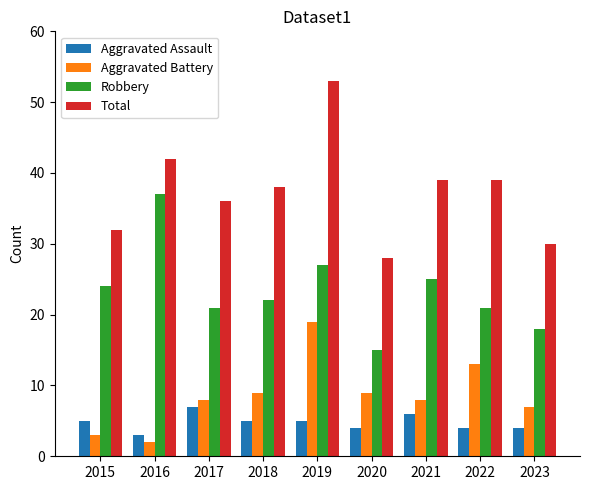

At which label does Aggravated Assault reach its minimum?

2016